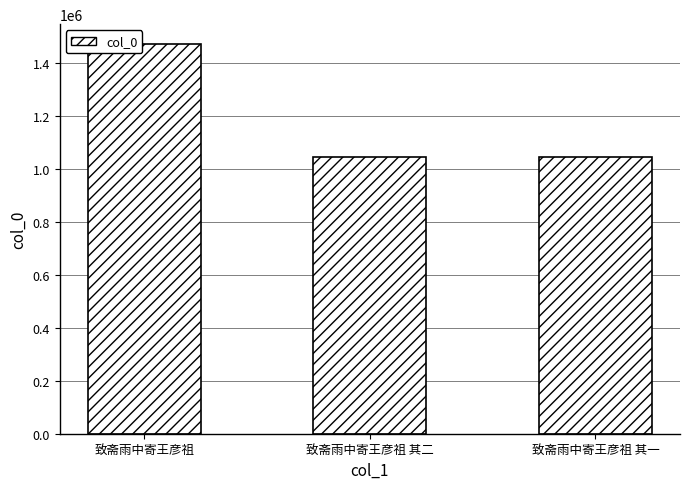

What is the sum of the values at 致斋雨中寄王彦祖 其一 and 致斋雨中寄王彦祖 其二?

2087613